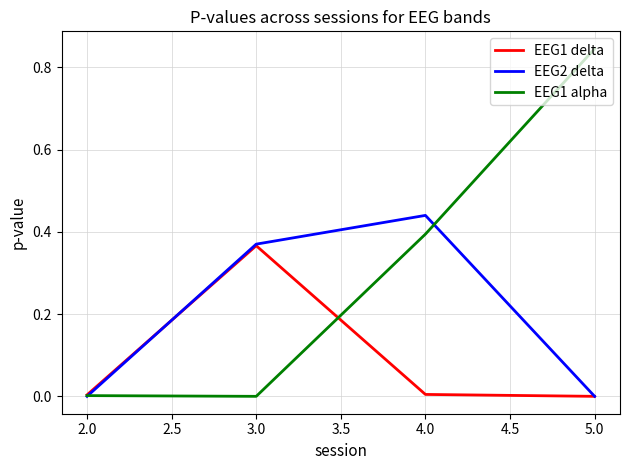

The value of EEG1 alpha at 4.0 is 0.6. True or false?

False